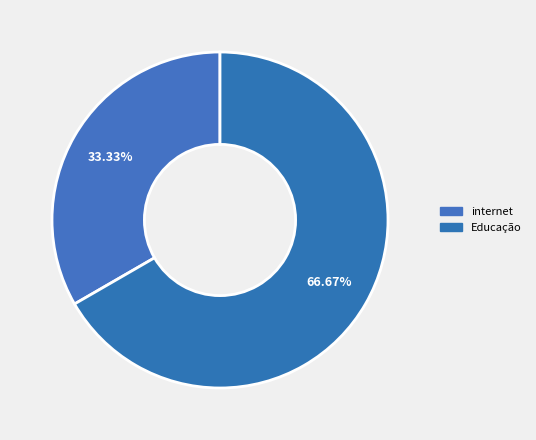

How many segments does this pie chart have?

2